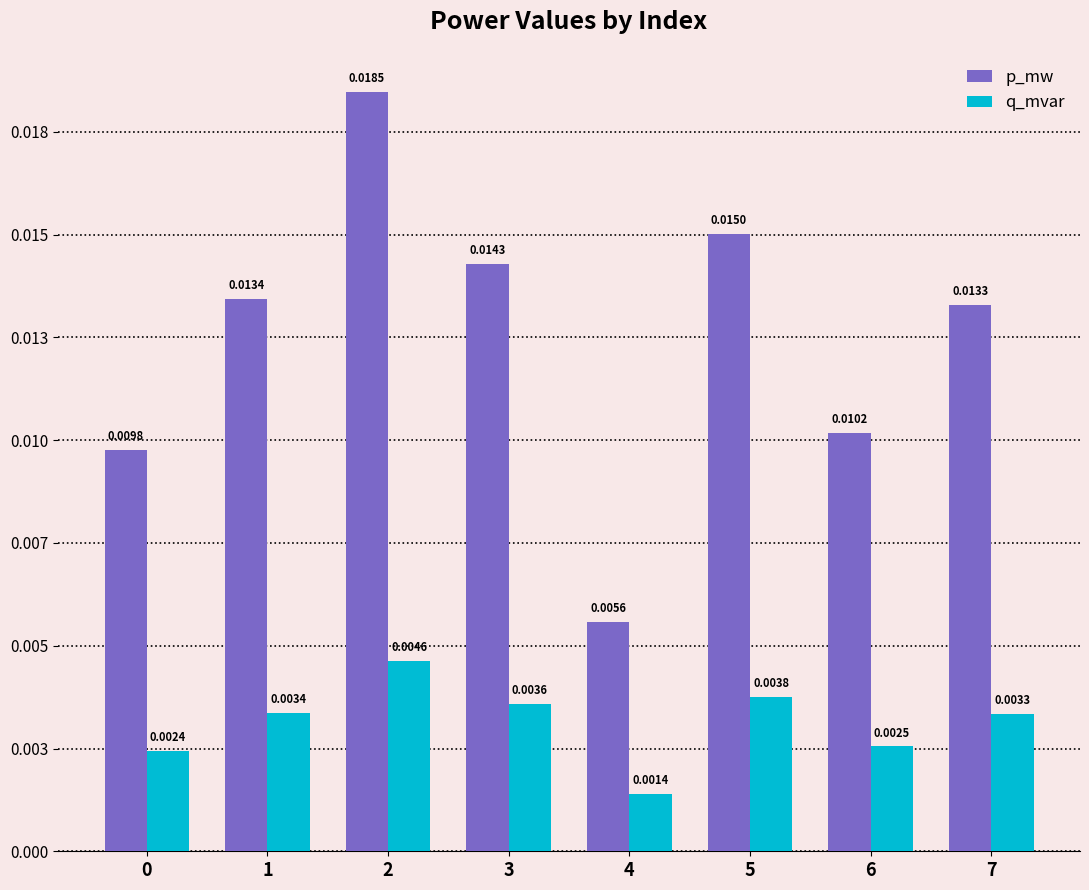

Does the chart contain any negative values?

No